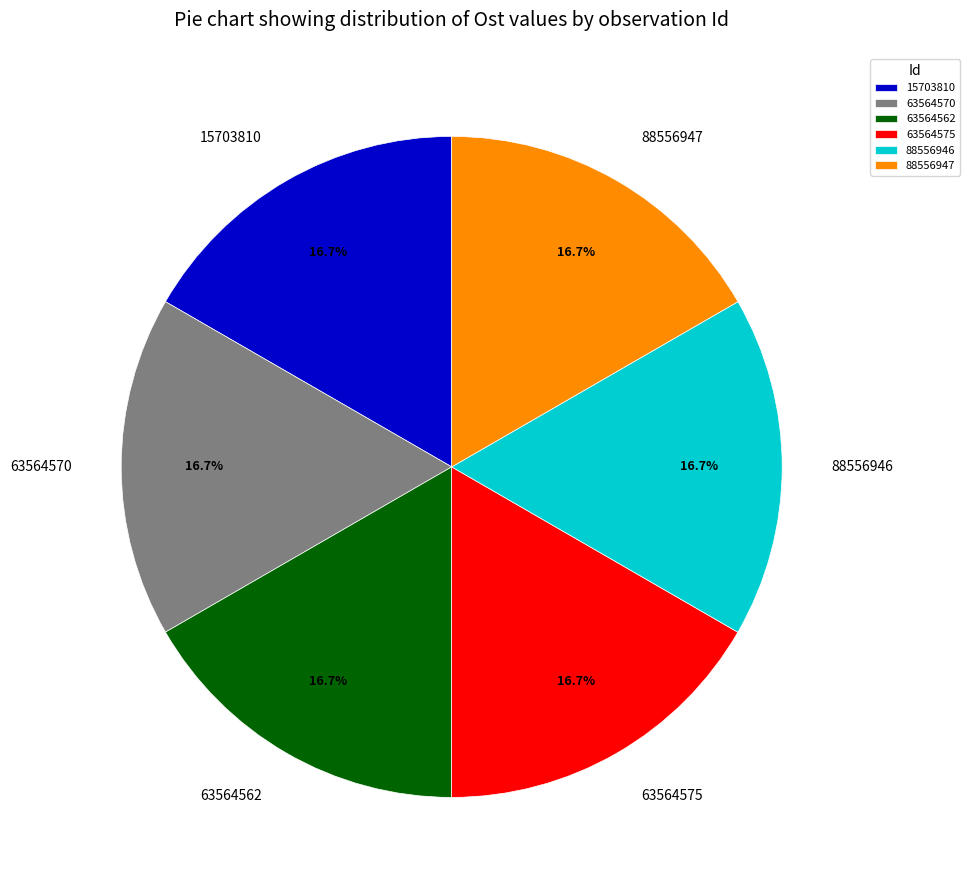

To the nearest percent, what is the combined percentage of 63564575 and 63564570?

33%